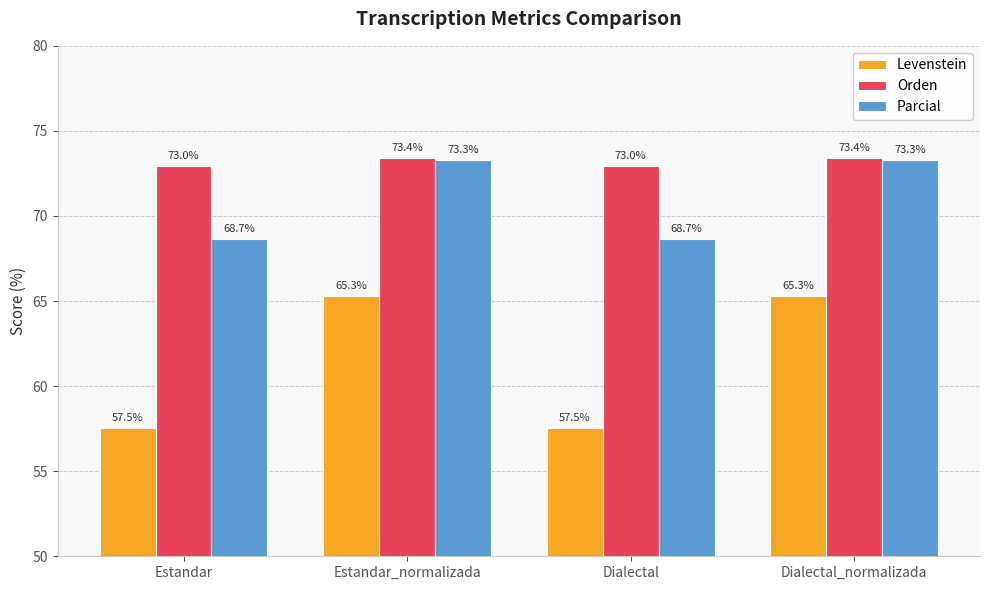

Which series has the largest total across all categories?

Orden